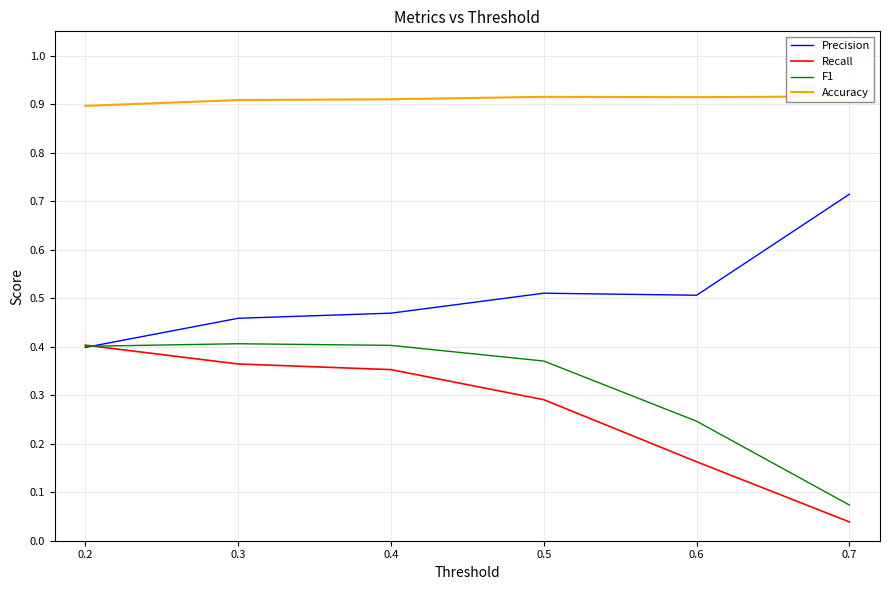

How many interior local valleys does the Accuracy series have?

1